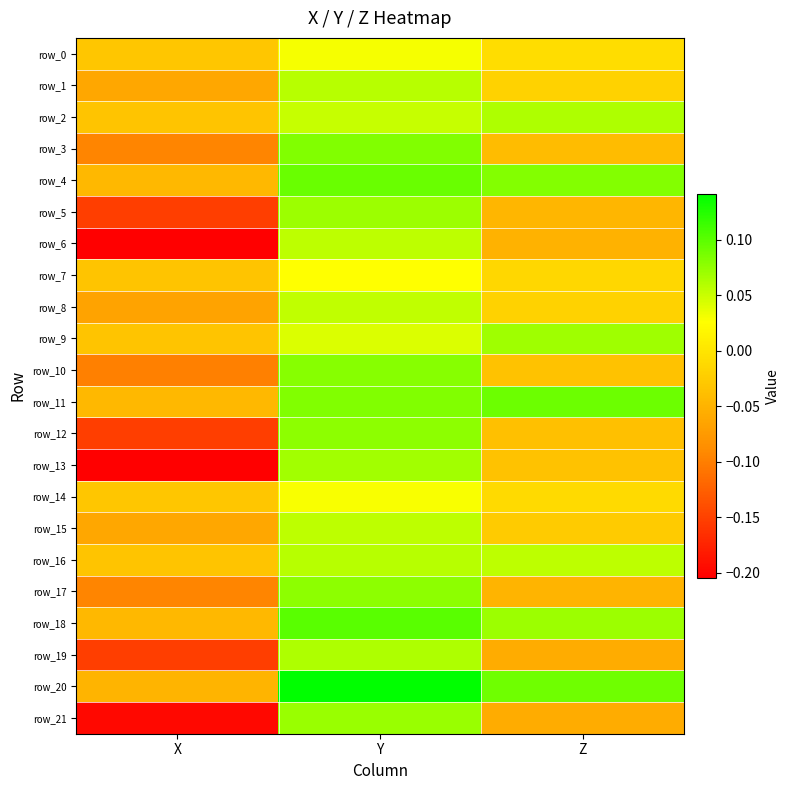

Is the value of row_17 at Y greater than the value of row_15 at Z?

Yes